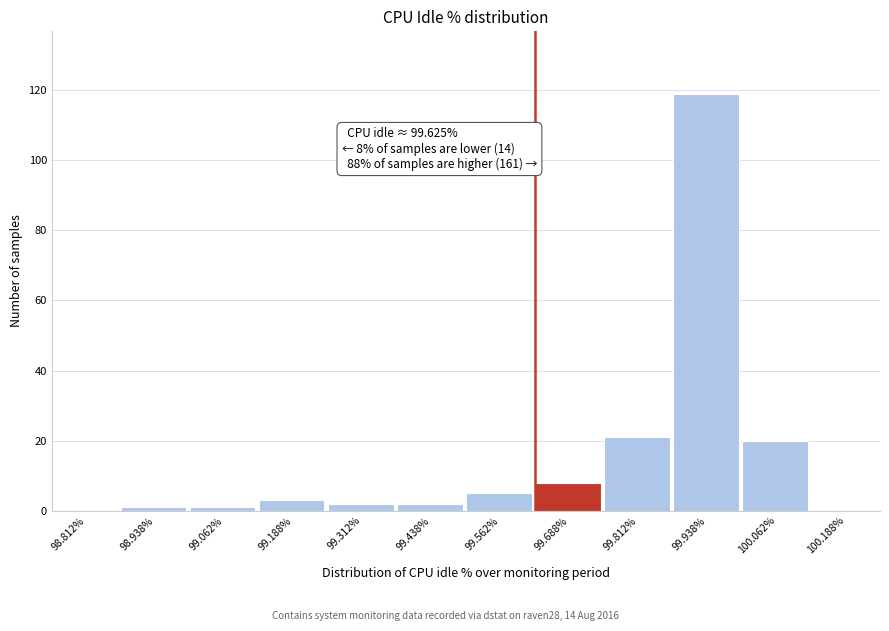

Over which range of the x-axis is the bar tallest?

99.875 to 100.000